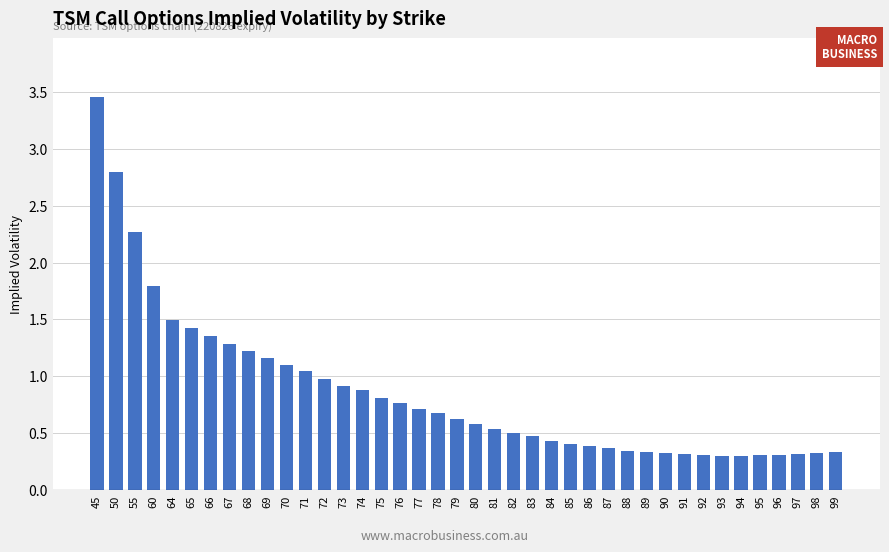

What is the approximate value at 87?

0.4